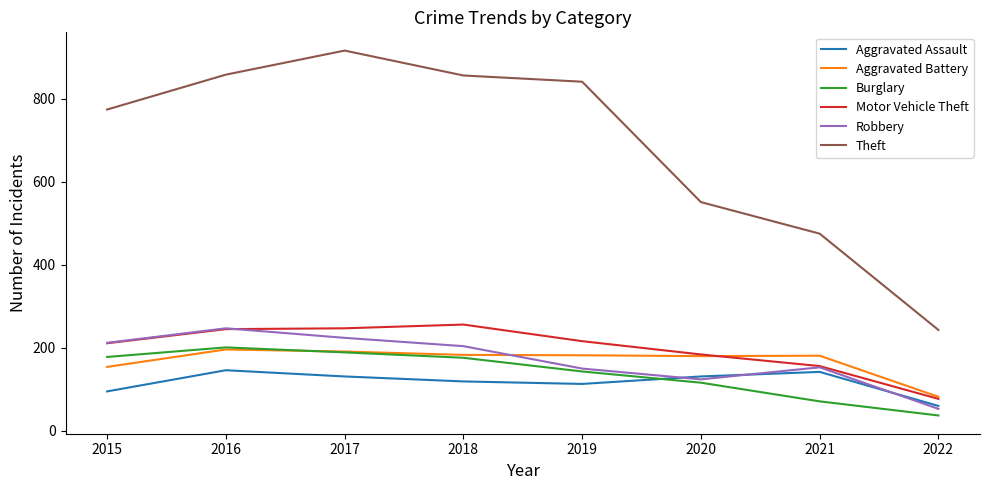

Is it true that Robbery equals 212 at 2015?

True